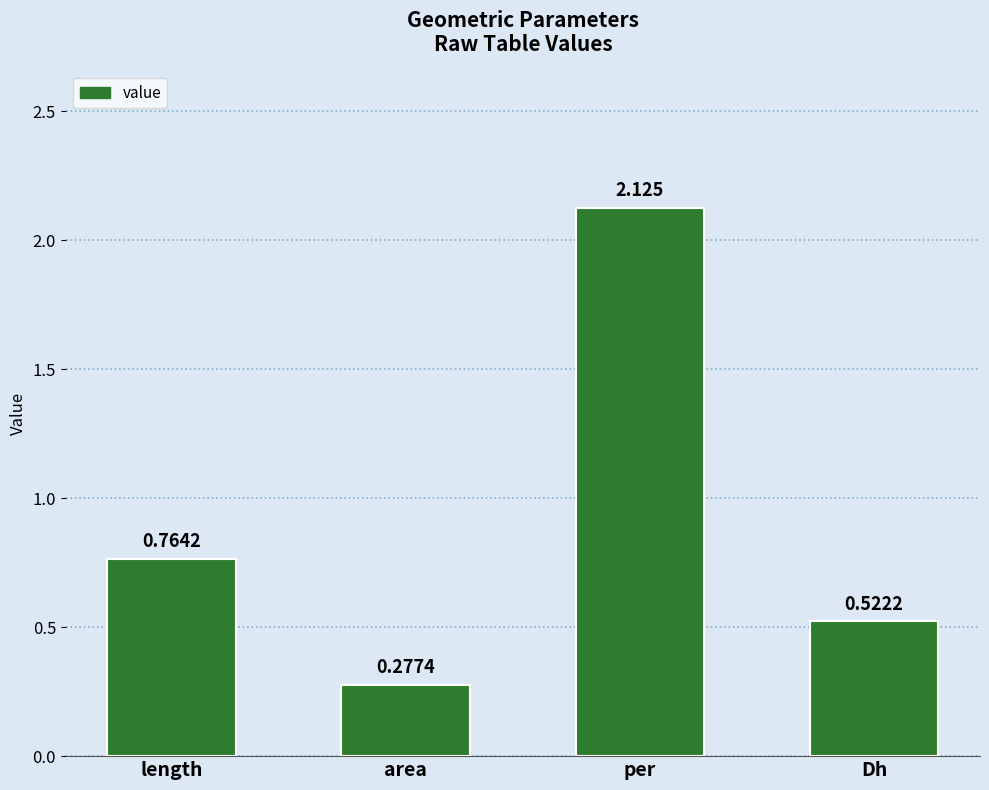

List the labels in order of value, largest first.

per, length, Dh, area